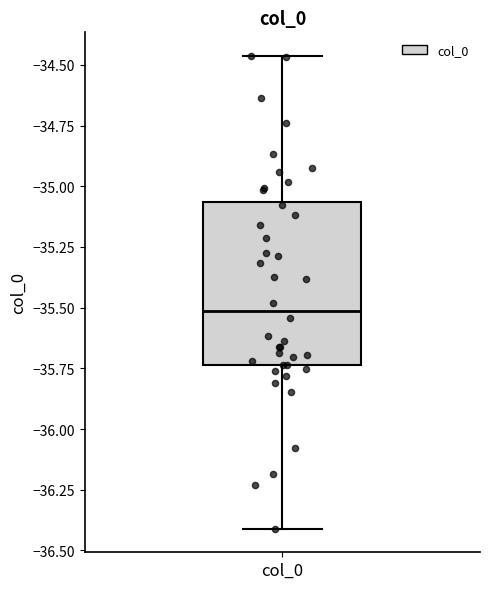

Read this box plot against the y-axis: the position of the median line, the range covered by the box, and the ends of both whiskers. The values are not printed on the chart, so give them approximately, as read against the axis.

median -35.50, box -35.75 to -35.05, whiskers -36.40 to -34.45